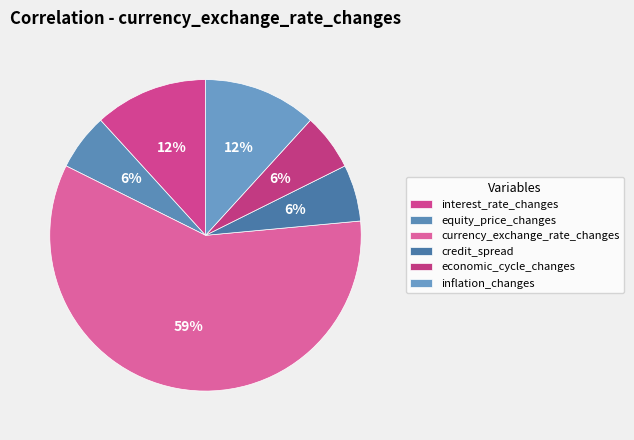

How many segments does this pie chart have?

6